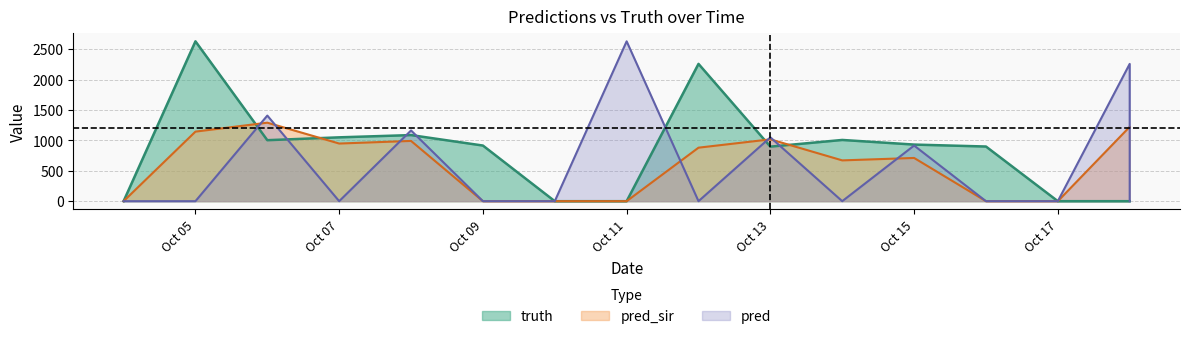

What is the average value of the pred series?

554